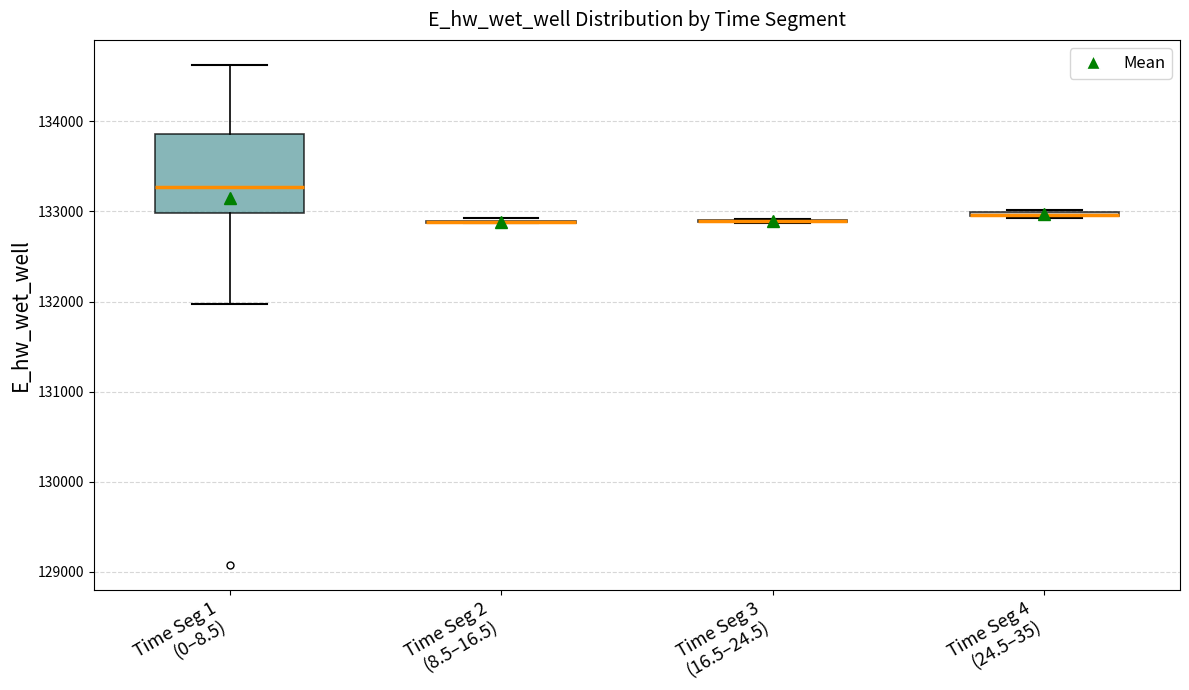

Which box is the tallest, from its lower edge to its upper edge?

Time Seg 1 (0–8.5)